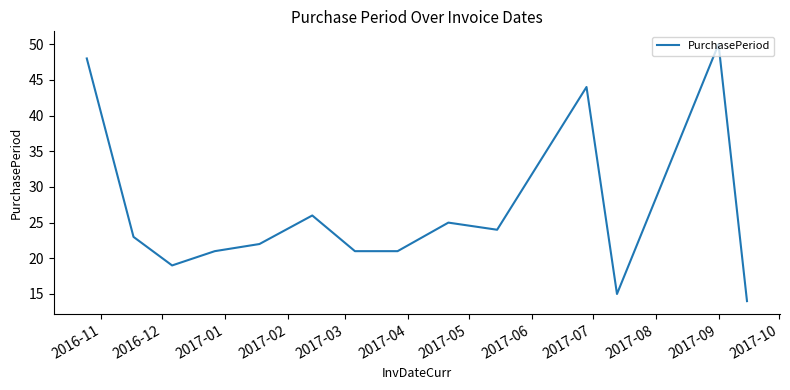

Reading left to right, what are all the values shown in this chart?

48	23	19	21	22	26	21	21	25	24	44	15	50	14